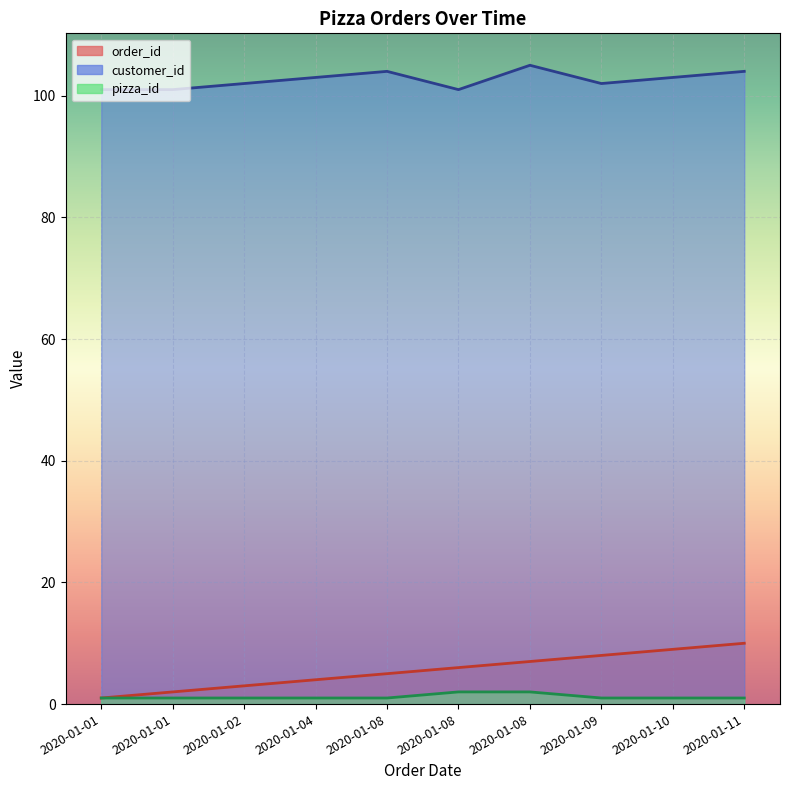

Count the order_id values in the range 3 to 8.

6